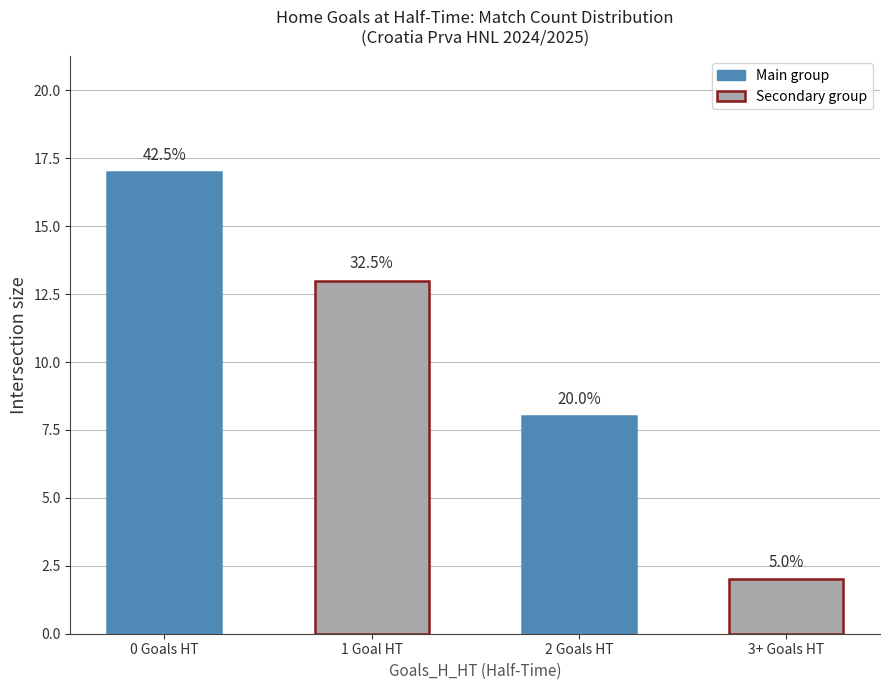

Does the chart contain any negative values?

No